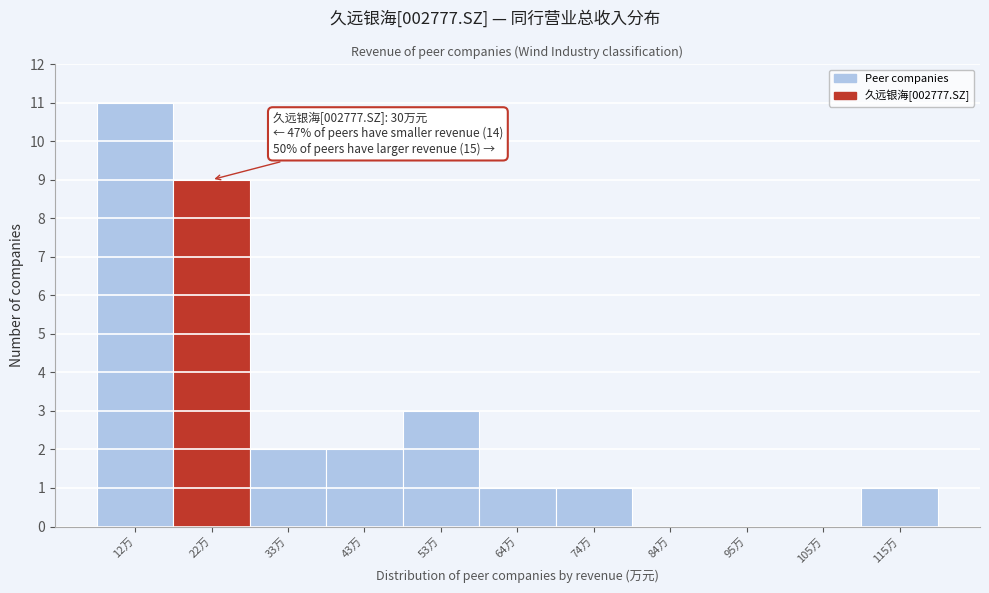

Reading left to right, extract all data points from this chart.

12万=11	22万=9	33万=2	43万=2	53万=3	64万=1	74万=1	84万=0	95万=0	105万=0	115万=1